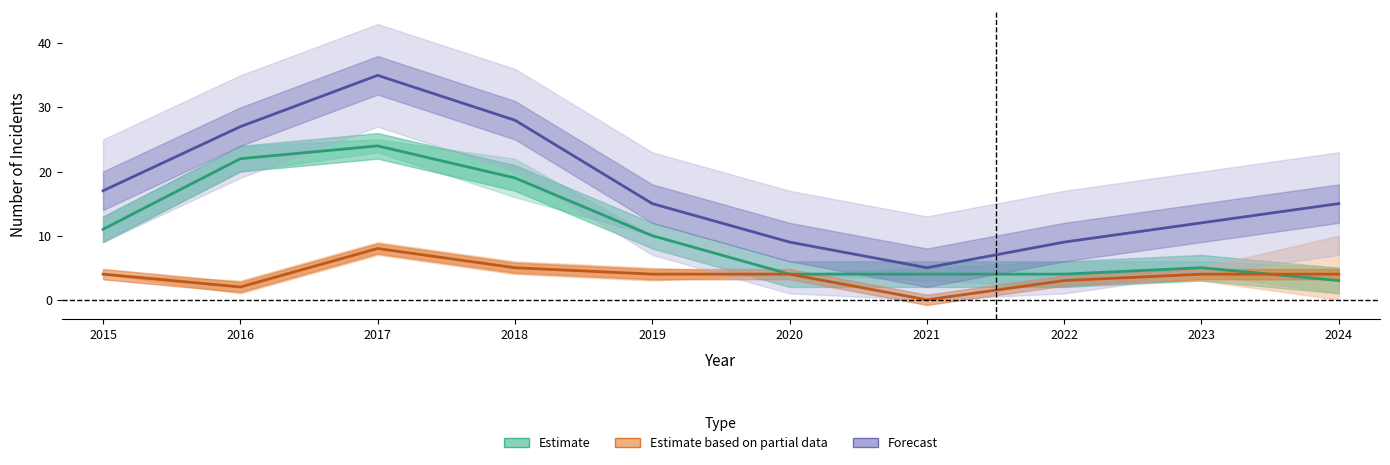

Where is Estimate based on partial data nearest to the value 4?

2015